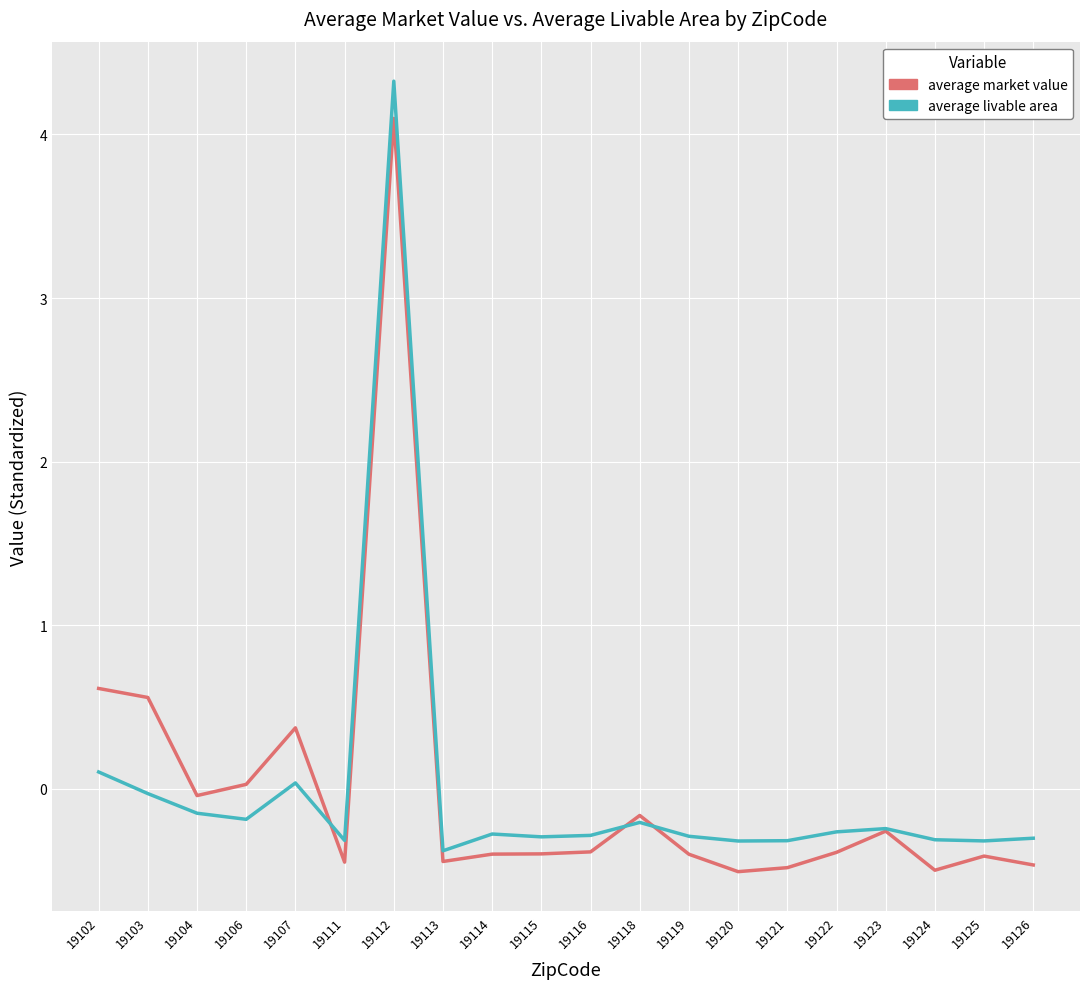

How many categories are shown in the chart?

20